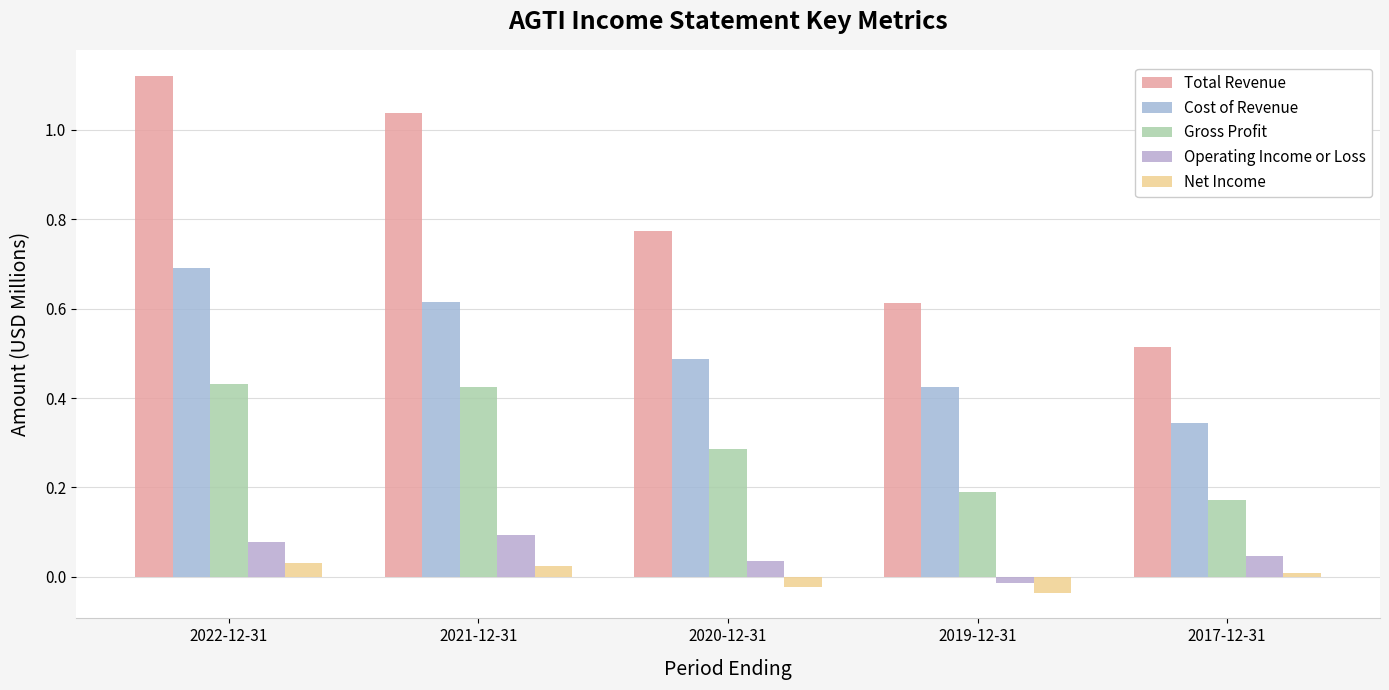

What is the label of the 1st bar from the left?

2022-12-31